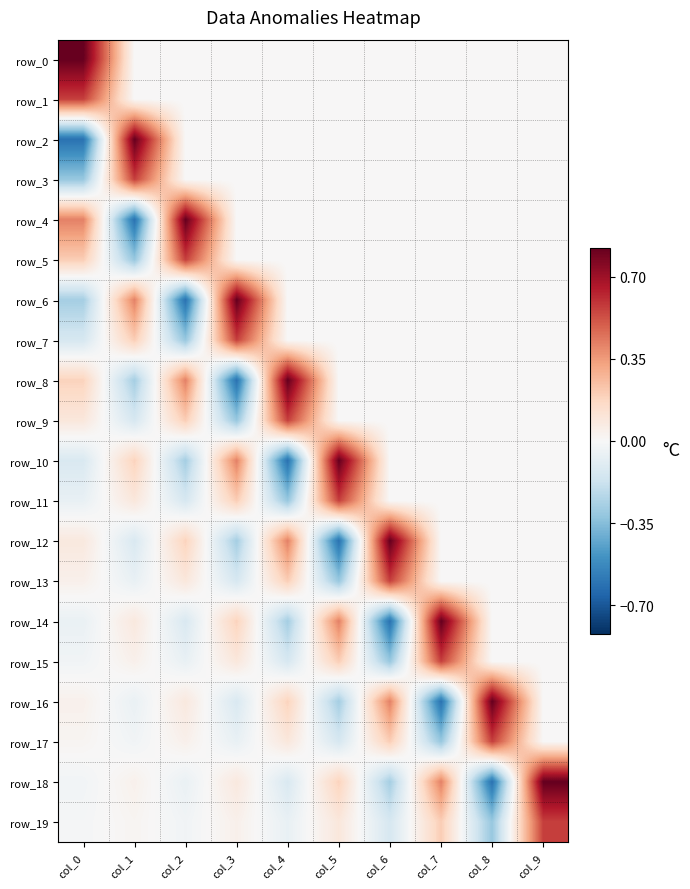

What value does the row_14 series have at col_7?

0.8